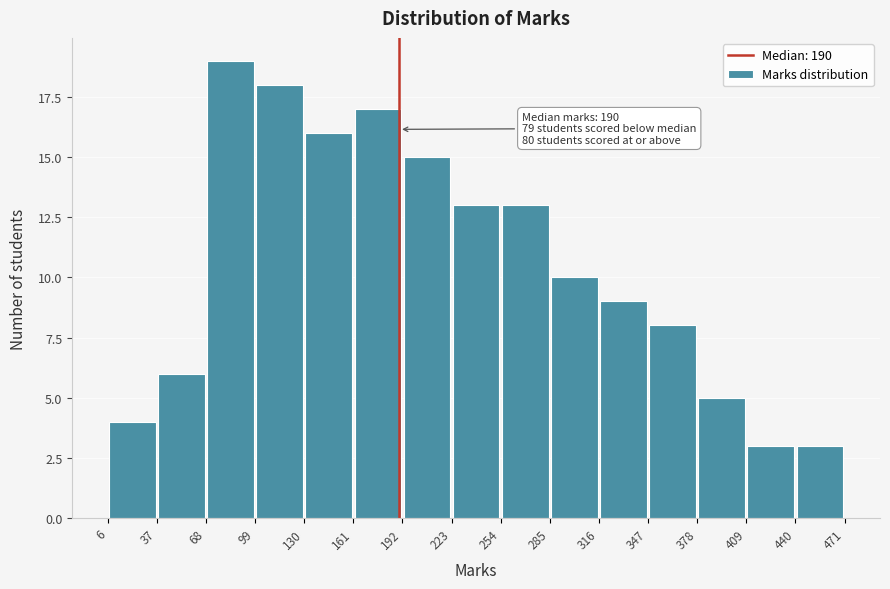

Which range on the x-axis has the tallest bar?

68 to 99